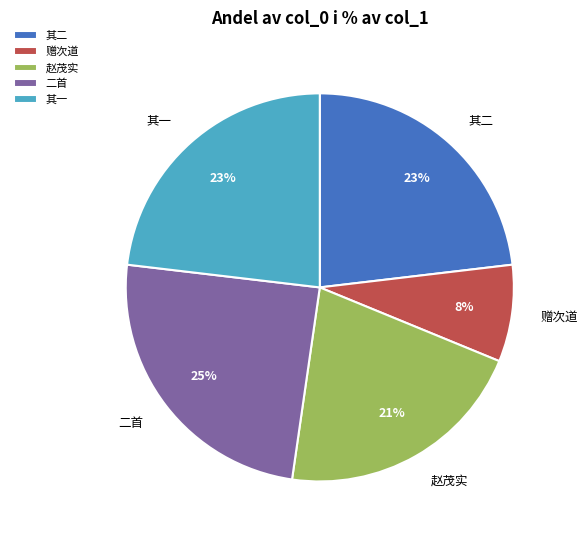

Which slice is the smallest?

赠次道